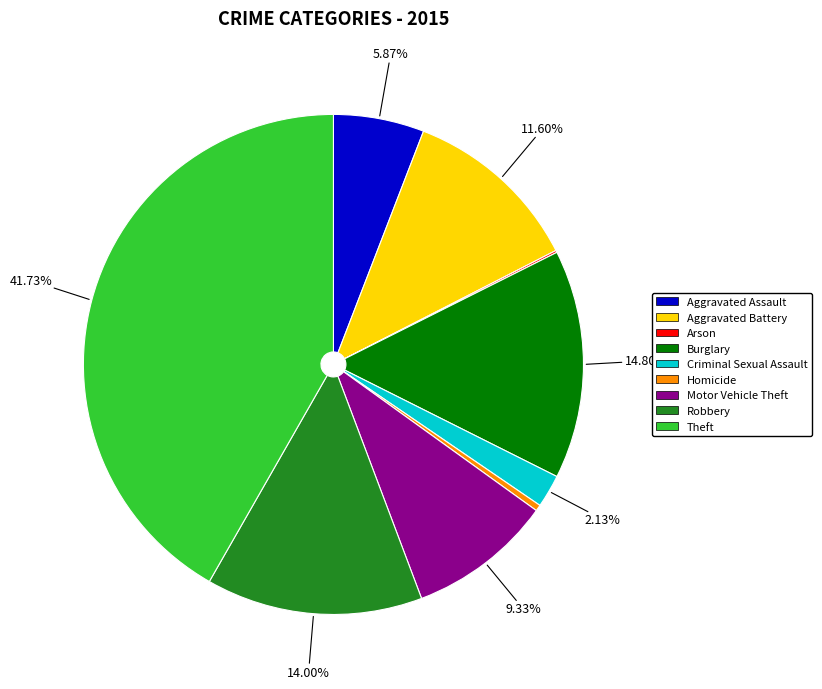

Is there any slice that represents more than half of the pie?

No